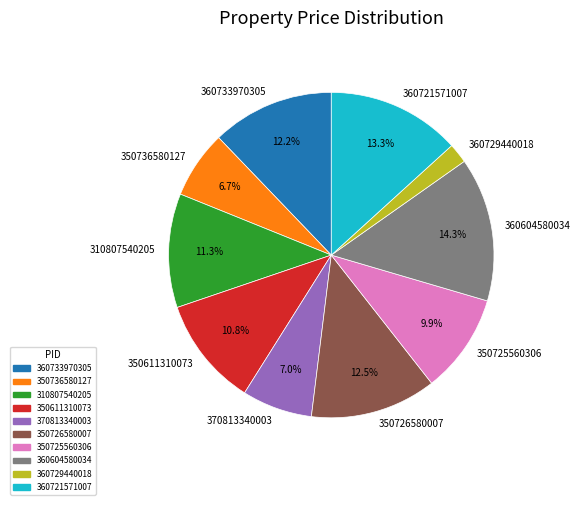

Do 350725560306 and 360733970305 together represent more than half of the pie?

No